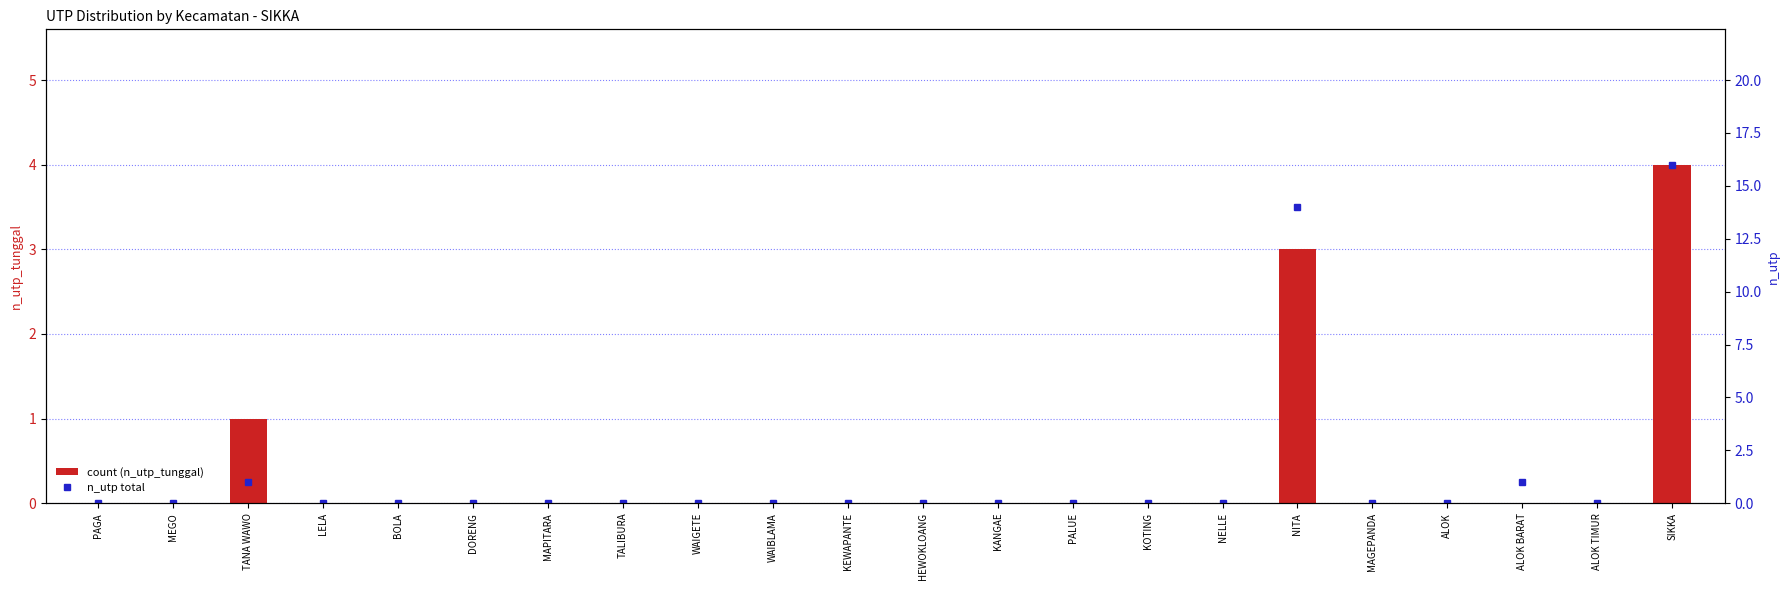

Which series has the largest total across all categories?

n_utp